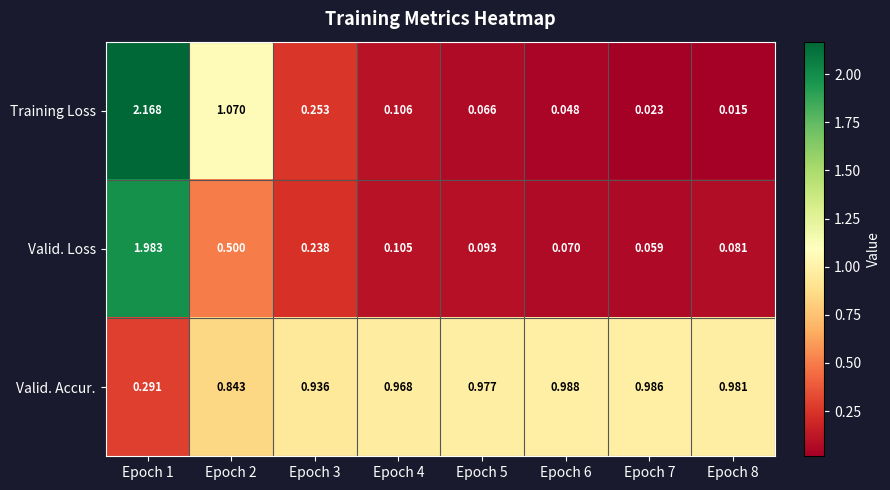

Rank the series at Epoch 8 from lowest to highest value.

Training Loss, Valid. Loss, Valid. Accur.